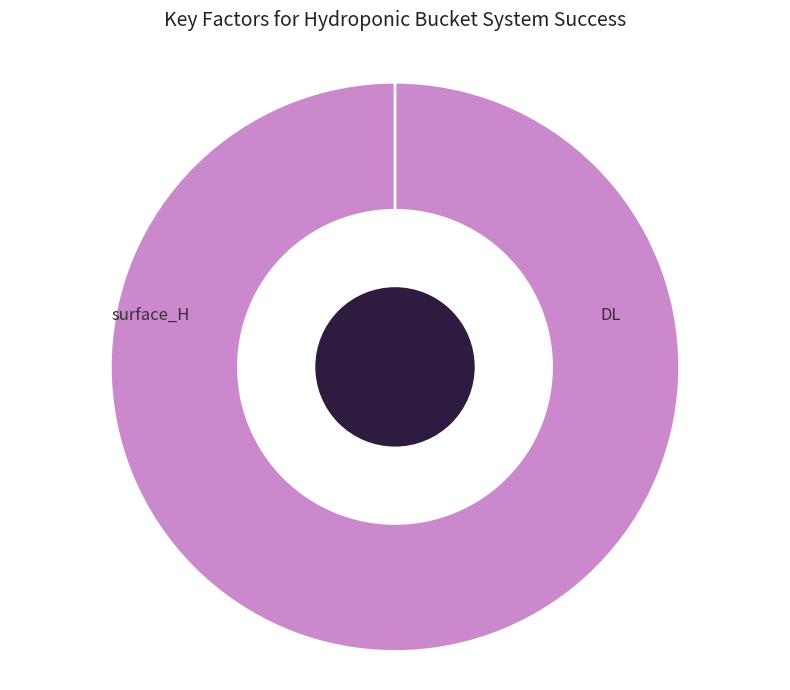

To the nearest percent, what is the average slice percentage?

50%